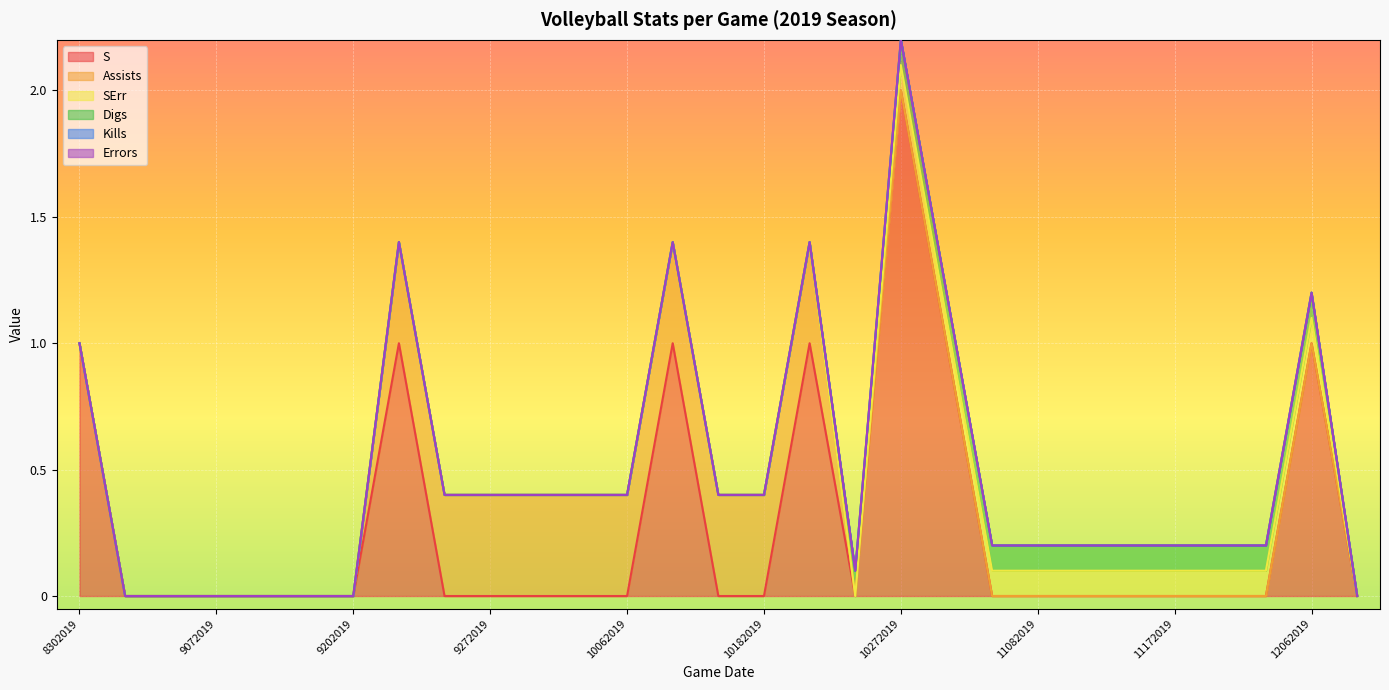

Reading left to right, extract all data points from this chart.

S: 1.0	0.0	0.0	0.0	0.0	0.0	0.0	1.0	0.0	0.0	0.0	0.0	0.0	1.0	0.0	0.0	1.0	0.0	2.0	1.0	0.0	0.0	0.0	0.0	0.0	0.0	0.0	1.0	0.0
Assists: 0.0	0.0	0.0	0.0	0.0	0.0	0.0	0.4	0.4	0.4	0.4	0.4	0.4	0.4	0.4	0.4	0.4	0.0	0.0	0.0	0.0	0.0	0.0	0.0	0.0	0.0	0.0	0.0	0.0
SErr: 0.0	0.0	0.0	0.0	0.0	0.0	0.0	0.0	0.0	0.0	0.0	0.0	0.0	0.0	0.0	0.0	0.0	0.0	0.1	0.1	0.1	0.1	0.1	0.1	0.1	0.1	0.1	0.1	0.0
Digs: 0.0	0.0	0.0	0.0	0.0	0.0	0.0	0.0	0.0	0.0	0.0	0.0	0.0	0.0	0.0	0.0	0.0	0.1	0.1	0.1	0.1	0.1	0.1	0.1	0.1	0.1	0.1	0.1	0.0
Kills: 0.0	0.0	0.0	0.0	0.0	0.0	0.0	0.0	0.0	0.0	0.0	0.0	0.0	0.0	0.0	0.0	0.0	0.0	0.0	0.0	0.0	0.0	0.0	0.0	0.0	0.0	0.0	0.0	0.0
Errors: 0.0	0.0	0.0	0.0	0.0	0.0	0.0	0.0	0.0	0.0	0.0	0.0	0.0	0.0	0.0	0.0	0.0	0.0	0.0	0.0	0.0	0.0	0.0	0.0	0.0	0.0	0.0	0.0	0.0